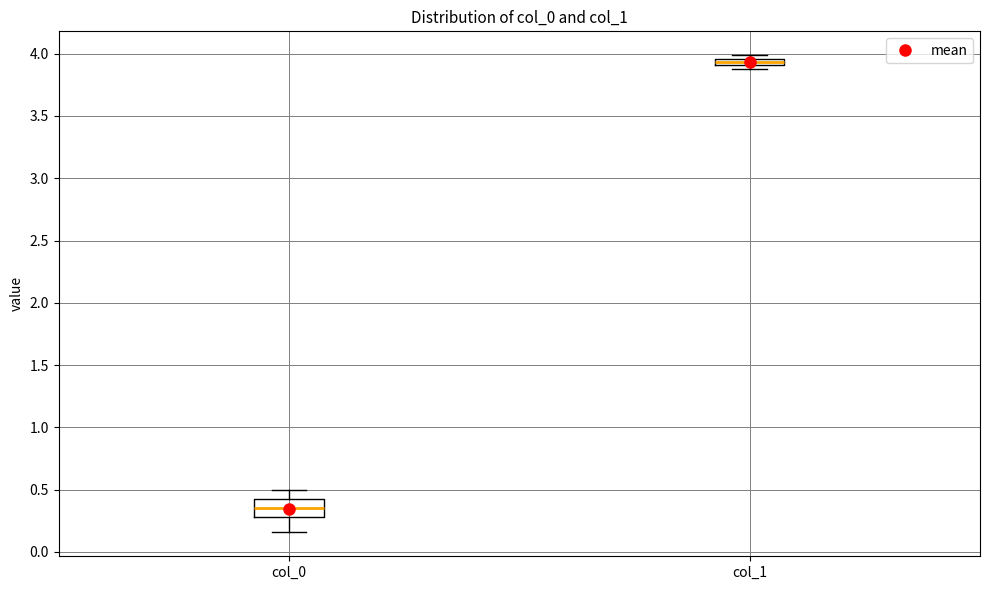

Which box's median line is the lowest?

col_0